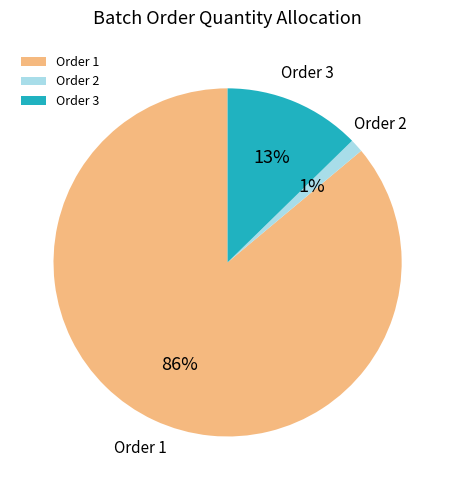

How many slices are in this pie chart?

3